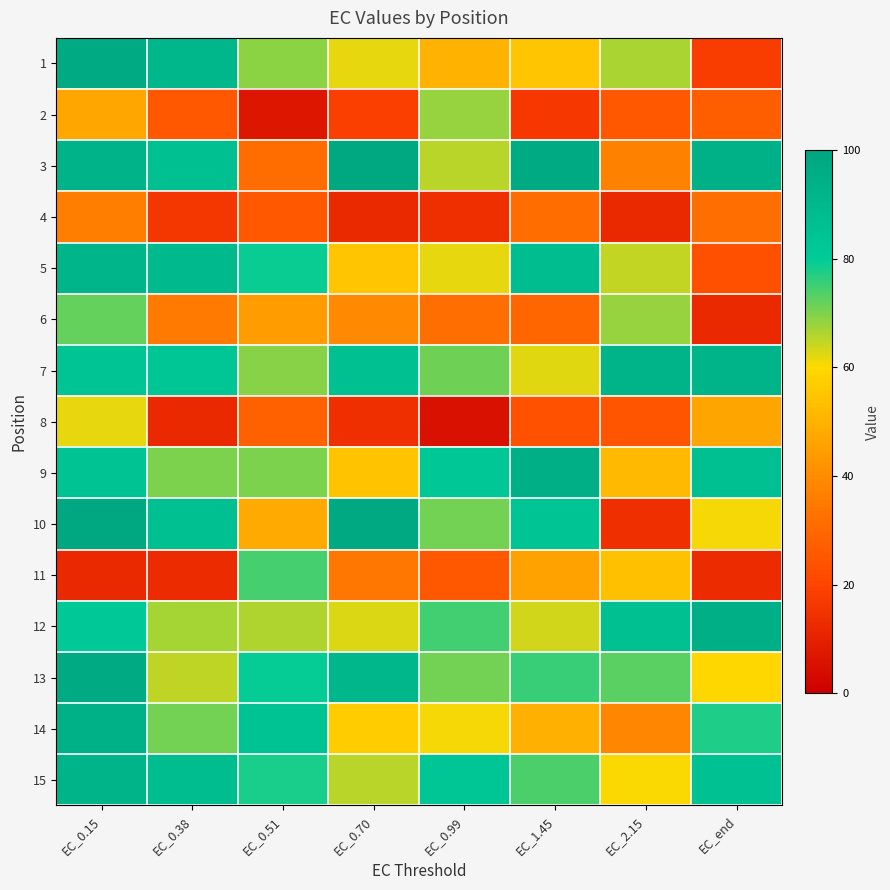

What is the maximum value shown in the chart?

98.5